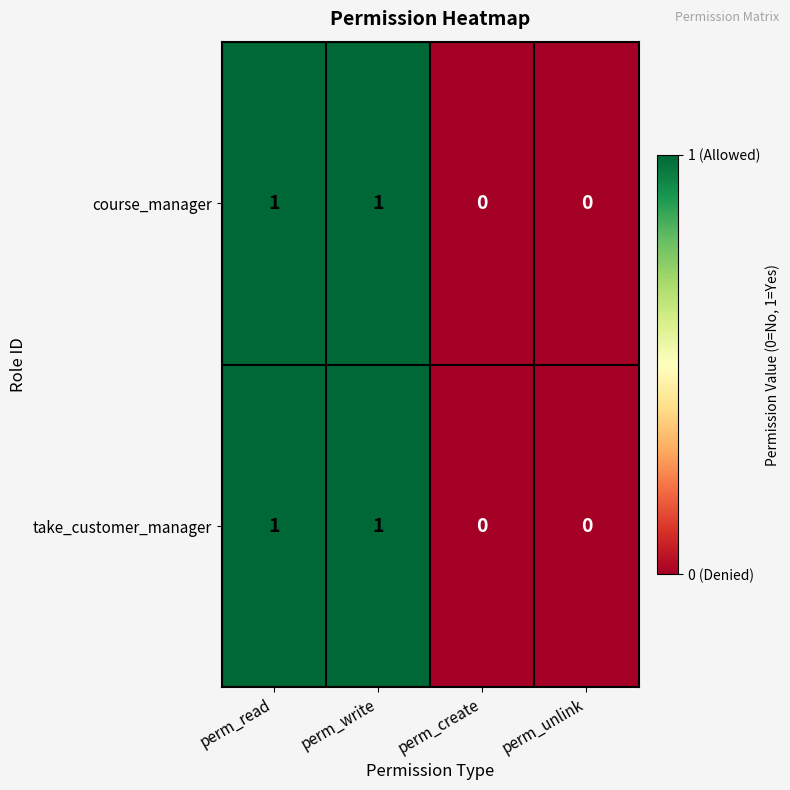

How many take_customer_manager values are between 0 and 1?

4